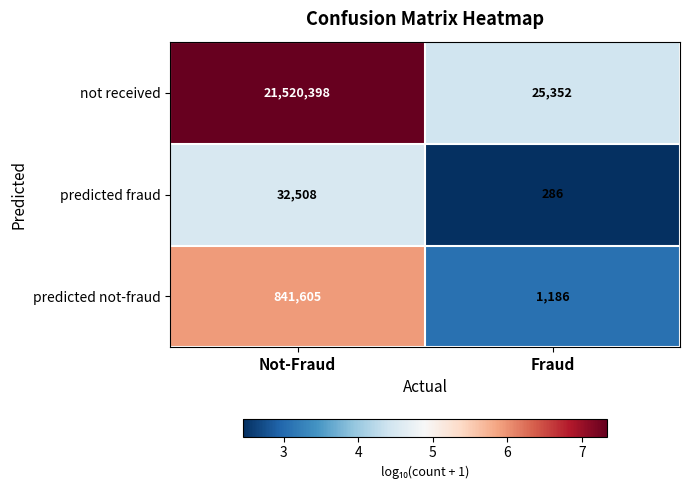

What is the sum of all not received values?

21545750